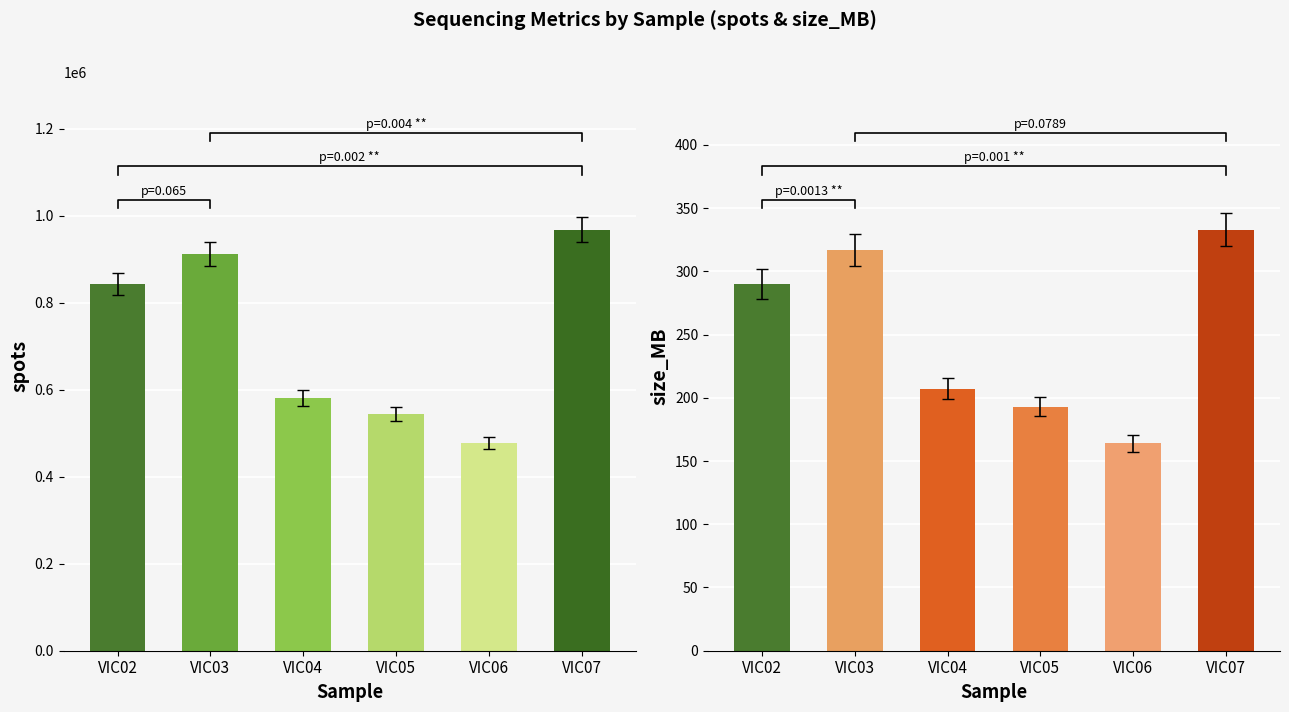

Is the value of size_MB at VIC06 greater than the value of spots at VIC07?

No